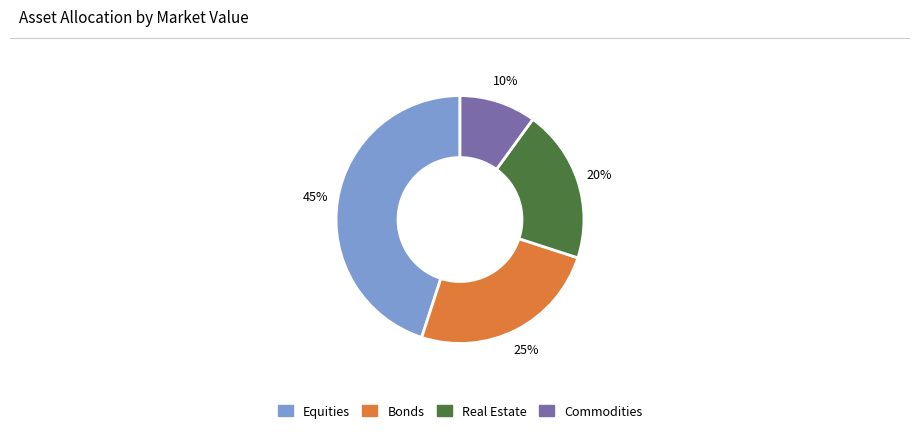

Does any single category account for the majority?

No